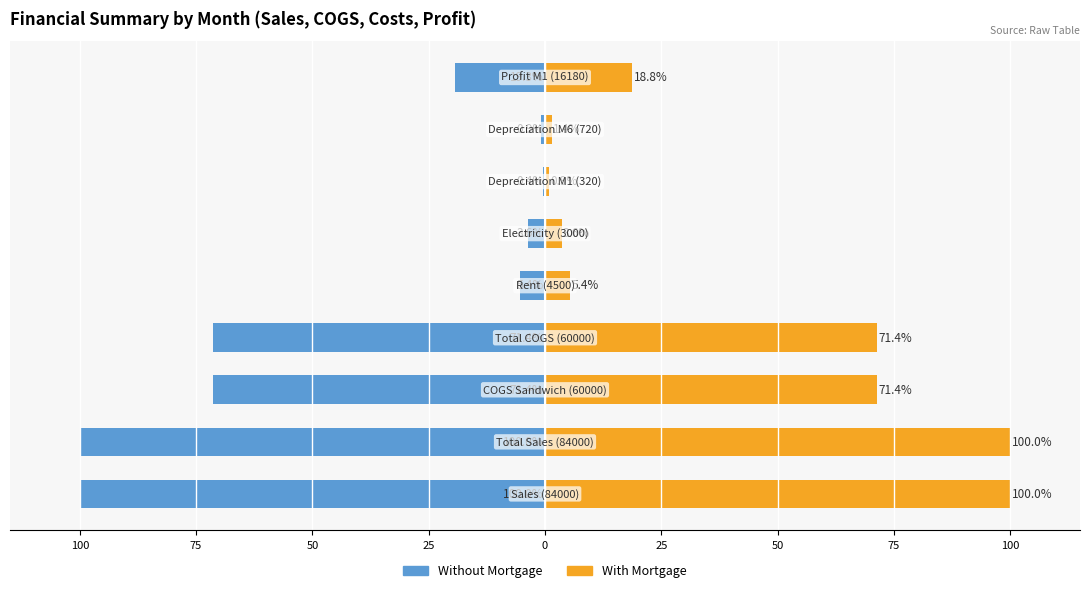

What is the label of the 9th bar from the right?

100